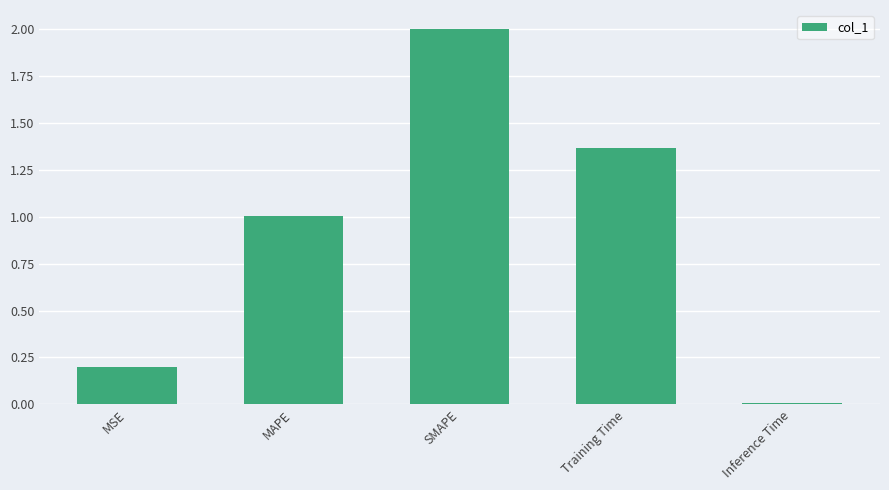

What is the average value?

0.9